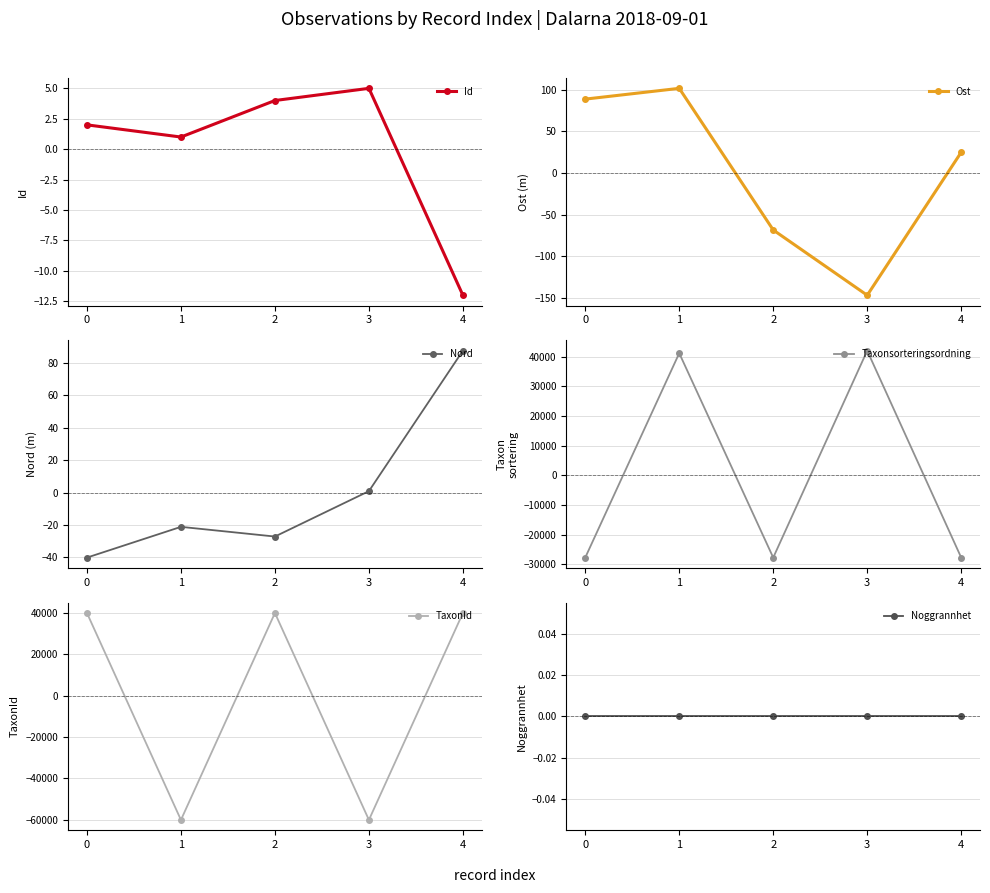

How many values in the Nord series are below -21?

3